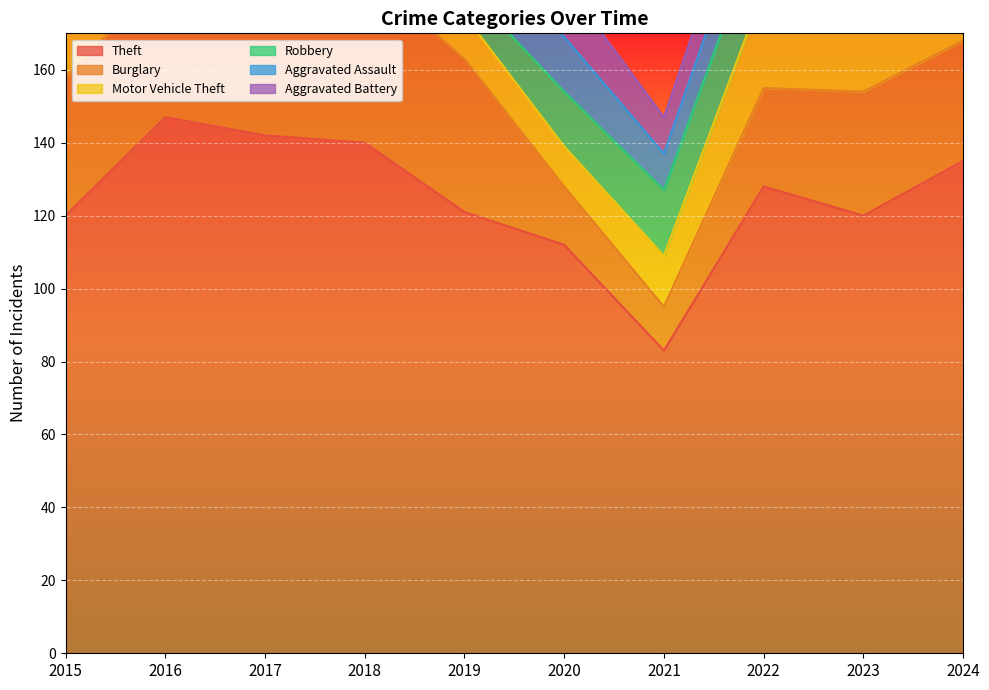

What is the difference between the Theft values at 2019 and 2021?

38